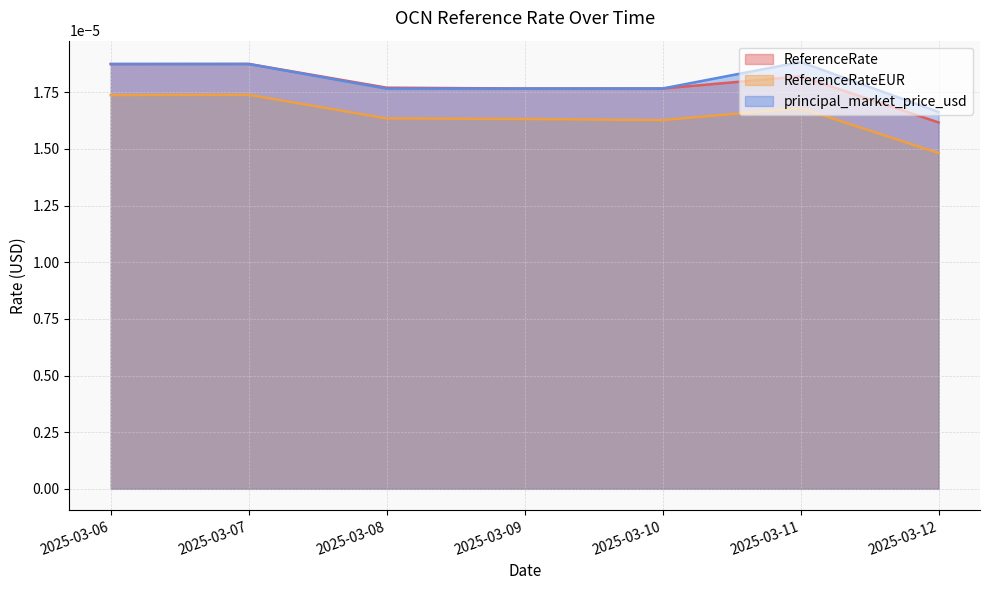

The value of principal_market_price_usd at 2025-03-11 is 0.0. True or false?

True